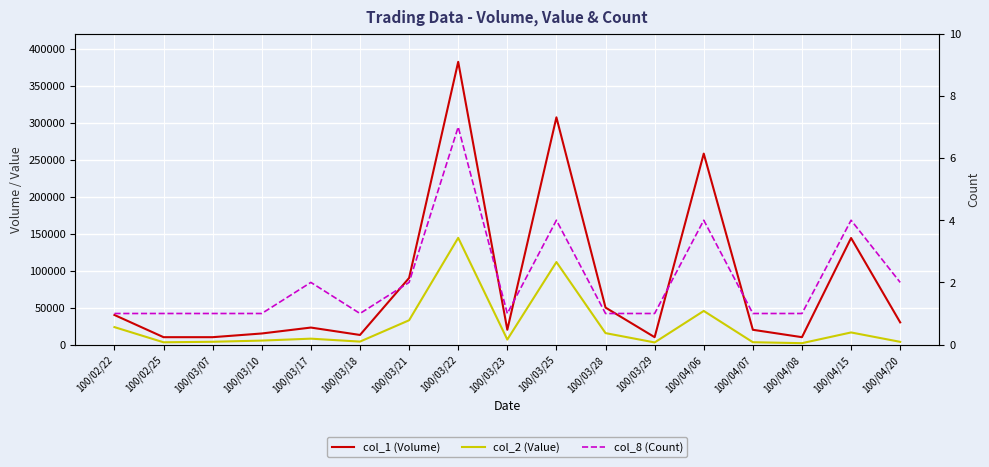

Is it true that col_8 (Count) equals 1 at 100/02/25?

True